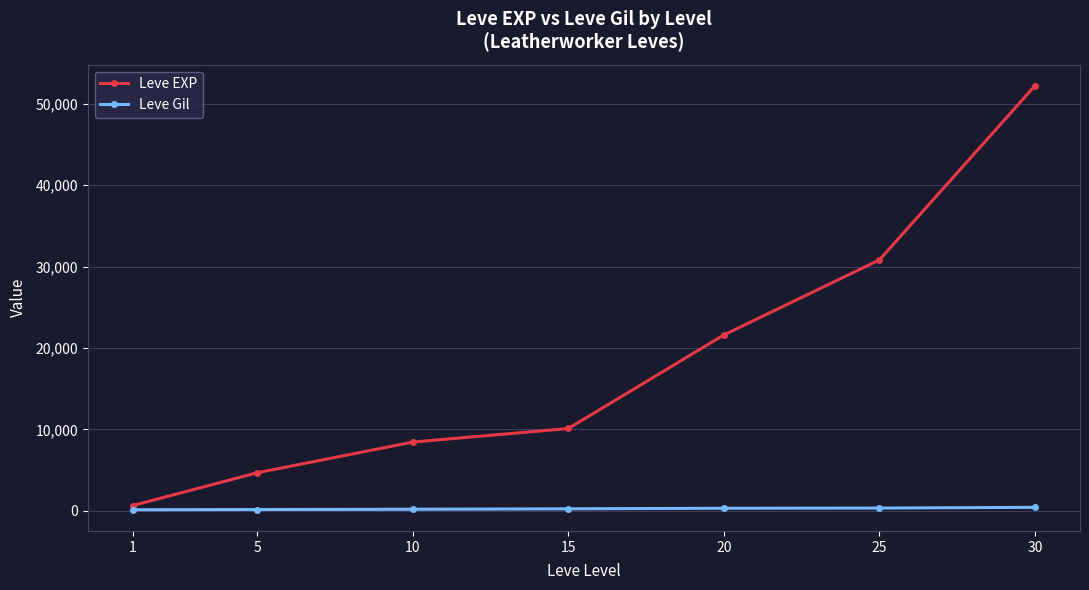

How many categories are shown in the chart?

7